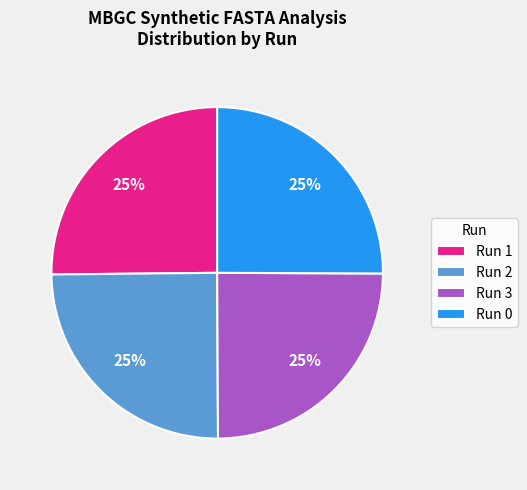

How many segments does this pie chart have?

4